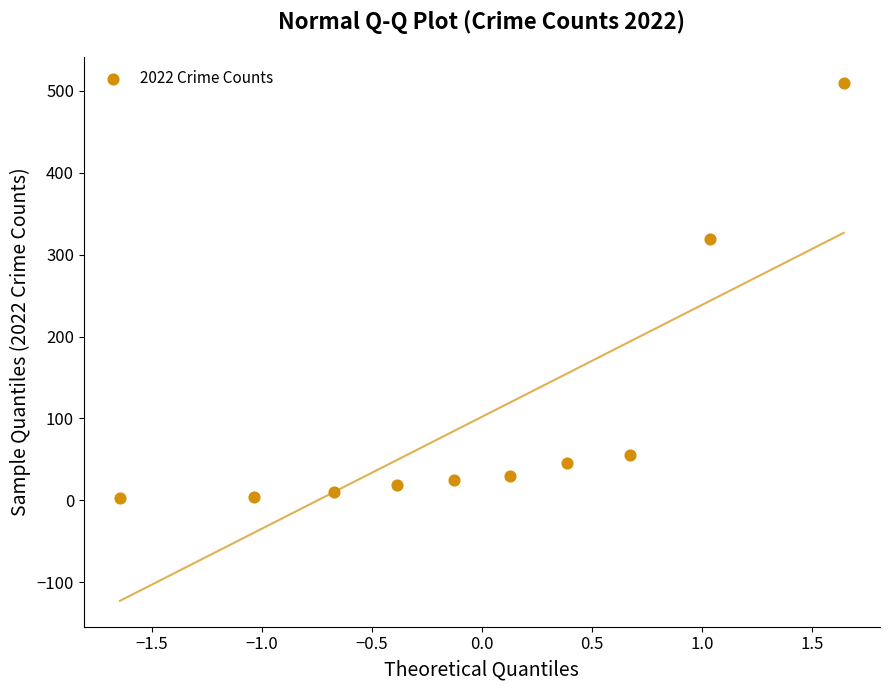

What is the range of Y values (max minus min)?

507